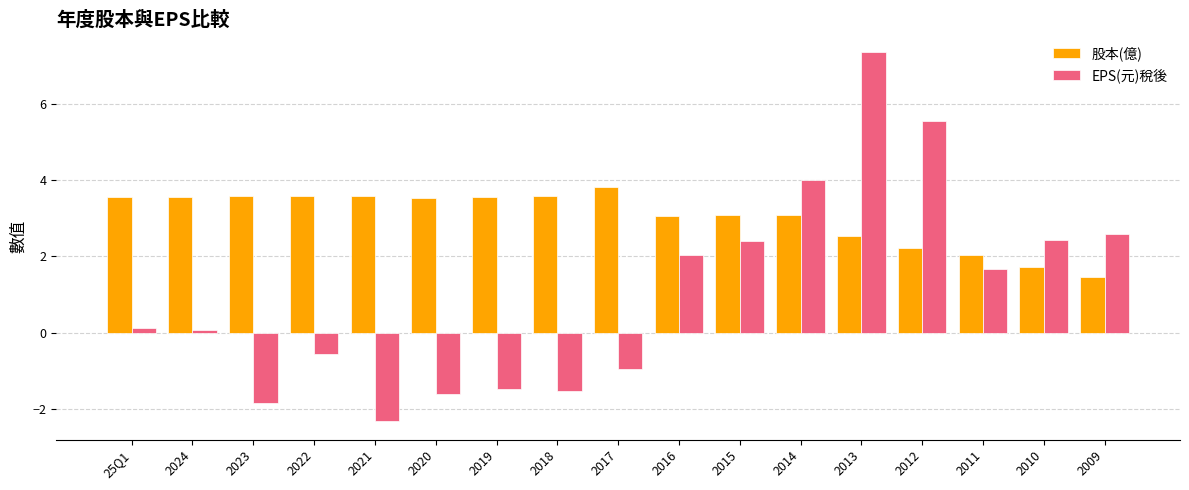

Which series changed the most between 2020 and 2010?

EPS(元)稅後